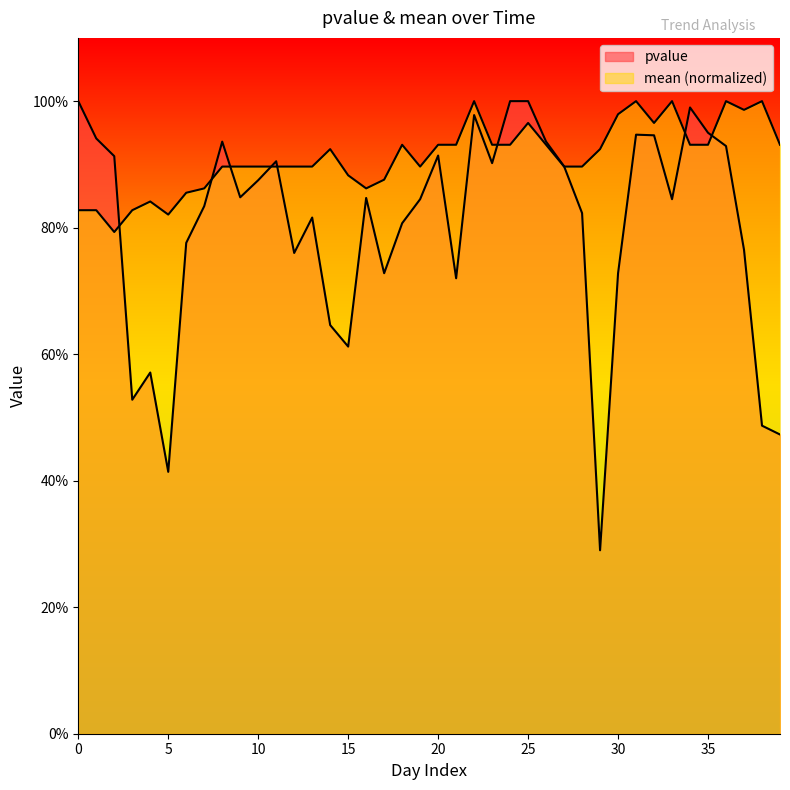

What are all the series names shown in the legend?

pvalue, mean